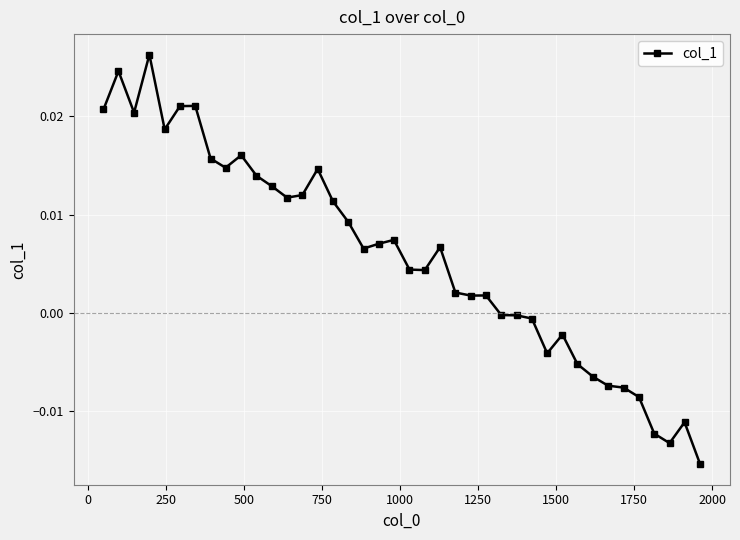

True or false: the data has more than 2 interior local peaks.

True